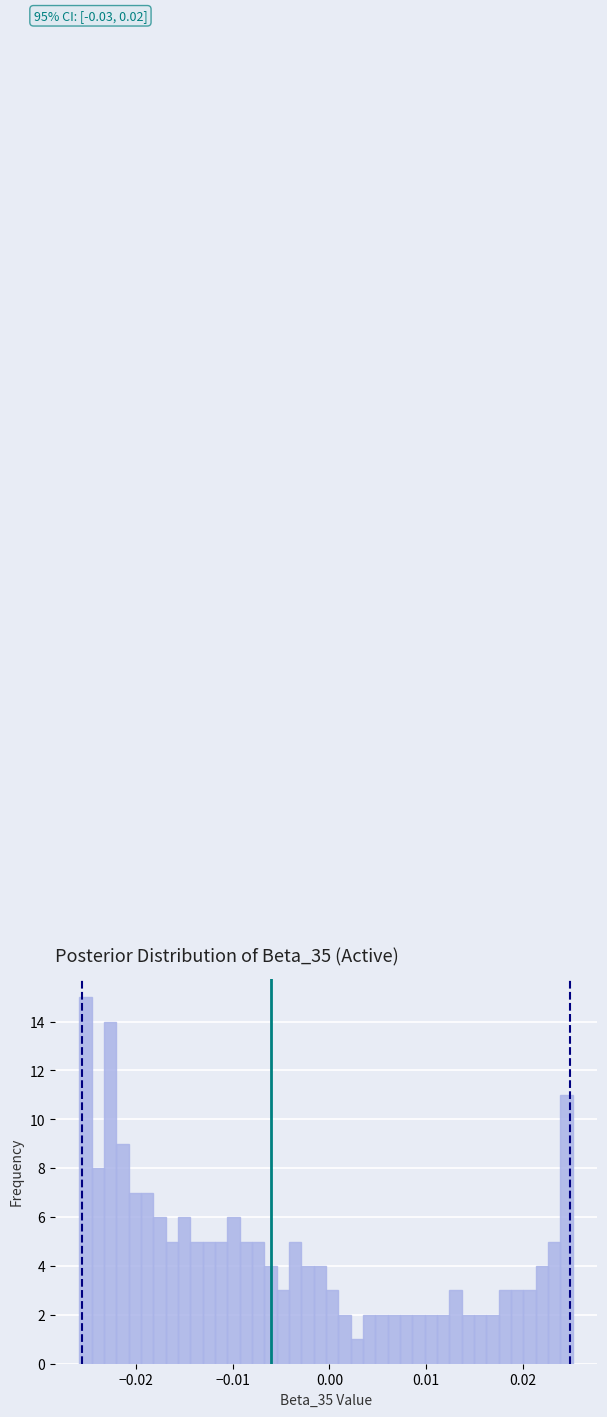

Read against the x-axis, roughly where is the centre of the tallest bar?

-0.025